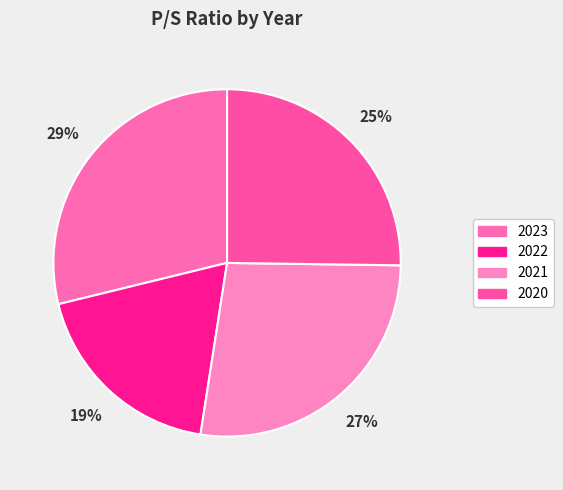

How many slices are in this pie chart?

4